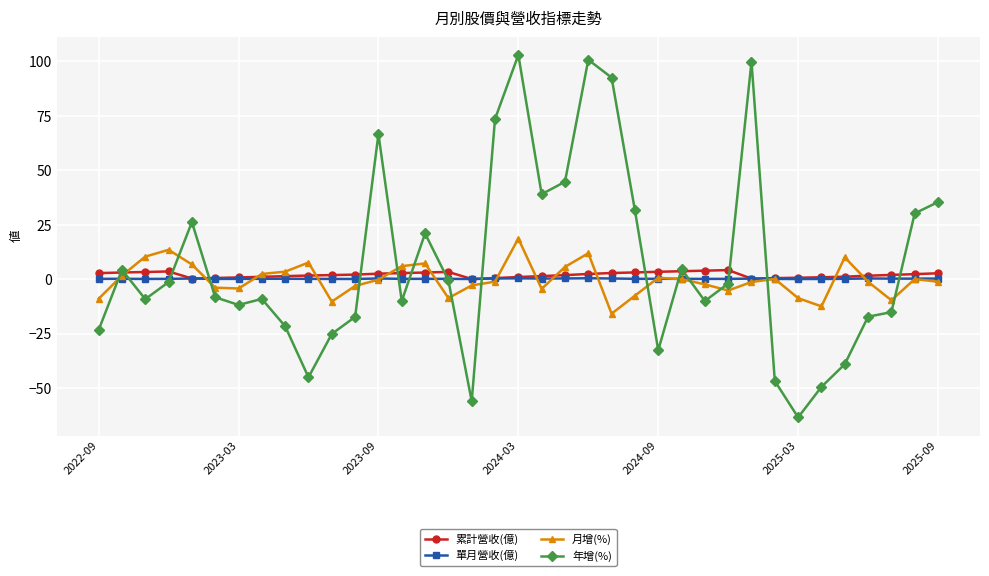

Which series has the widest spread of values?

年增(%)